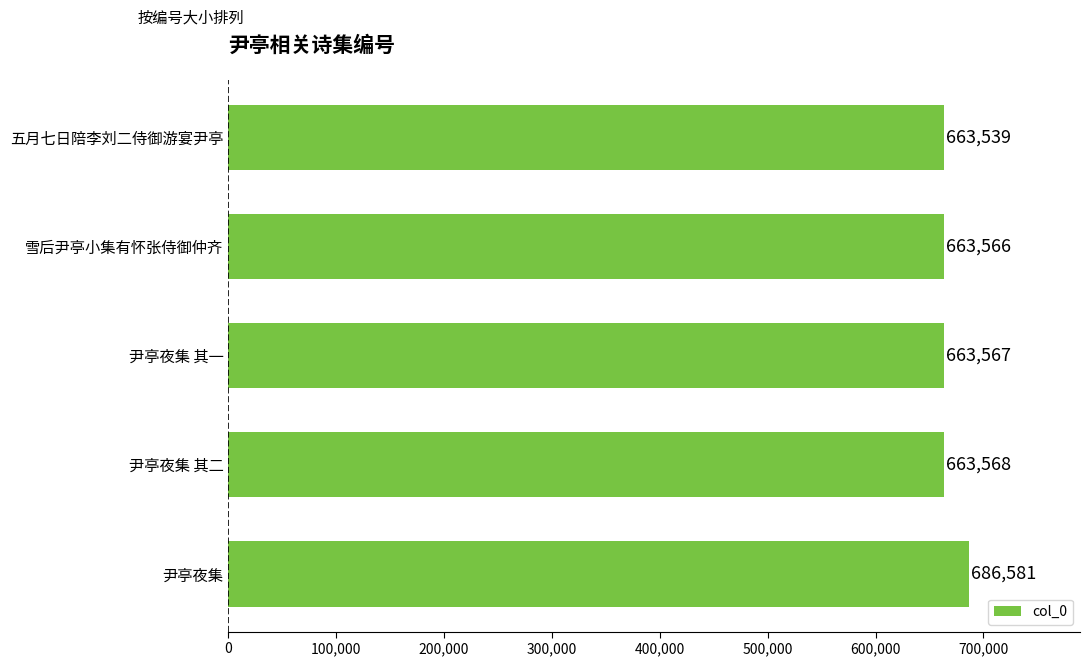

Reading bottom to top, list all the values displayed in this chart.

686581	663568	663567	663566	663539